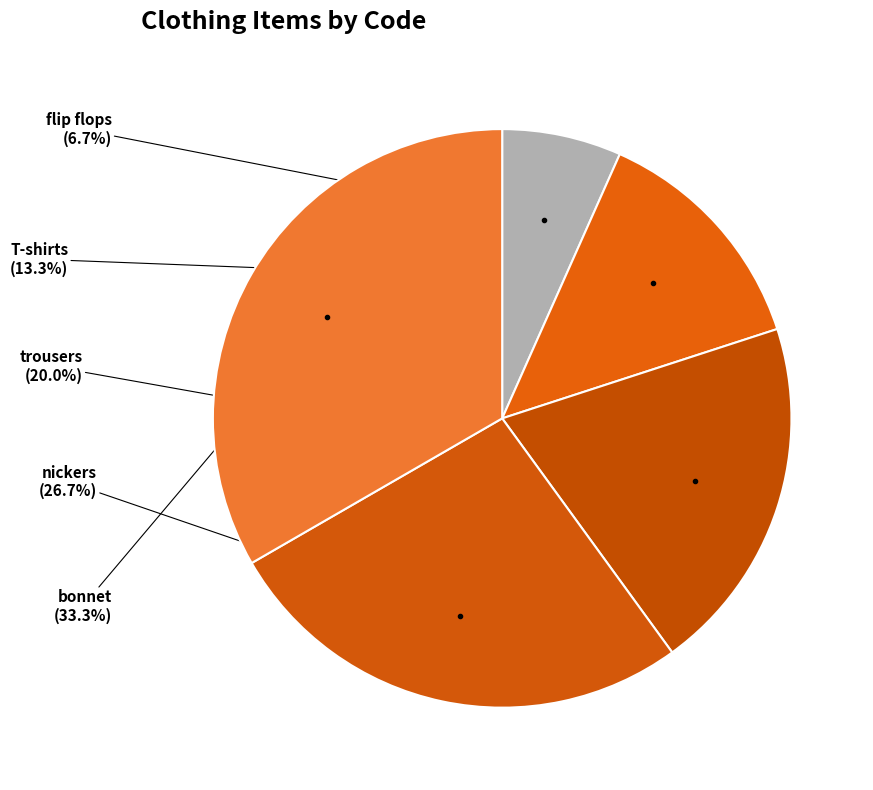

Between T-shirts and nickers, which is larger?

nickers